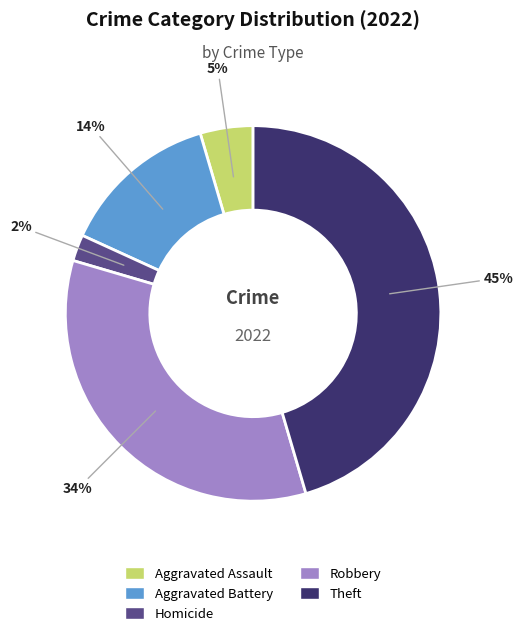

Does any single category account for the majority?

No